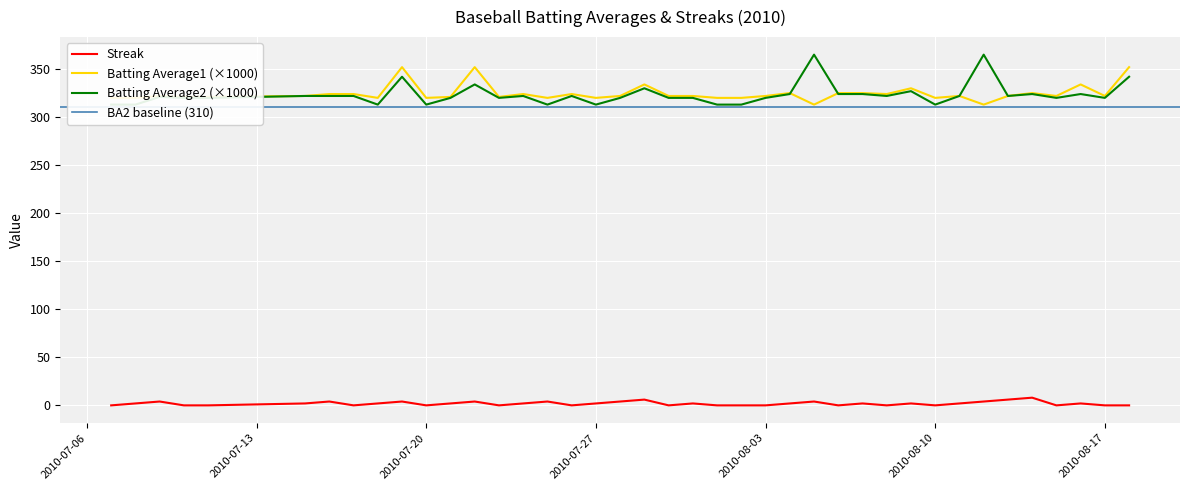

True or false: Batting Average2 and Streak cross at least once.

False